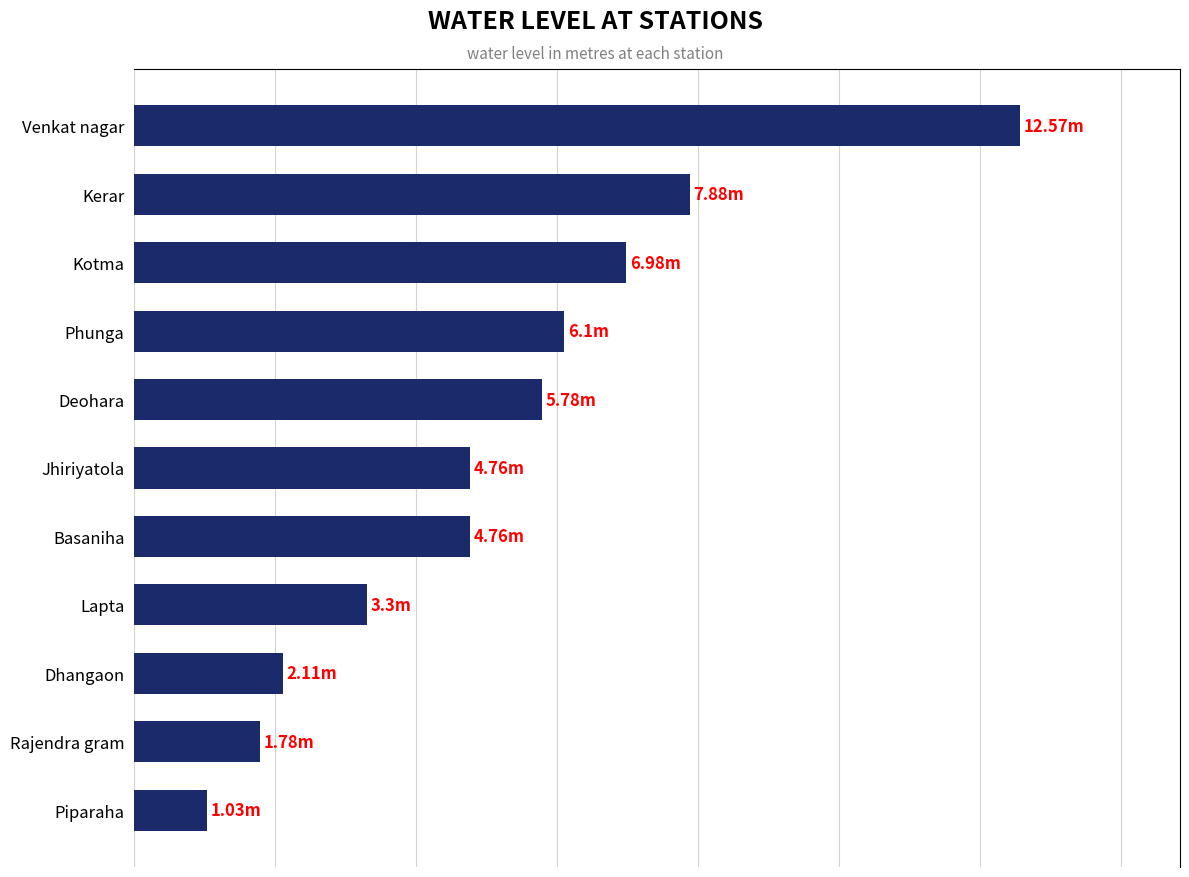

What is the sum of all values?

57.0